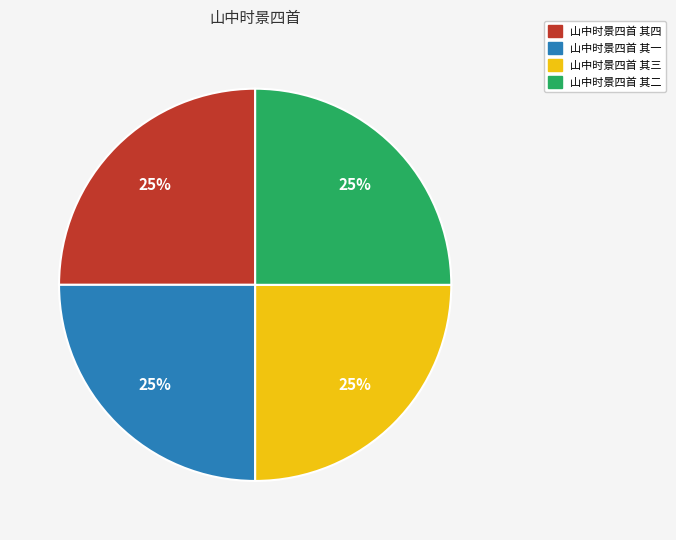

Is there any slice that represents more than half of the pie?

No